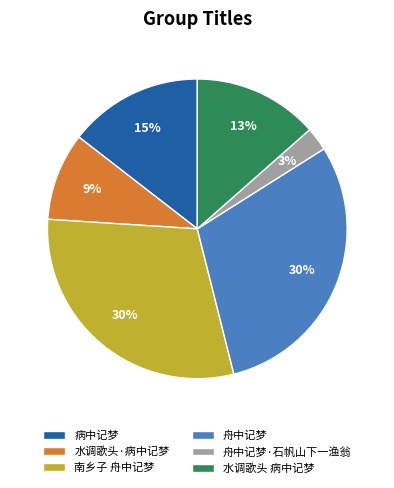

Which slice is the smallest?

舟中记梦·石帆山下一渔翁